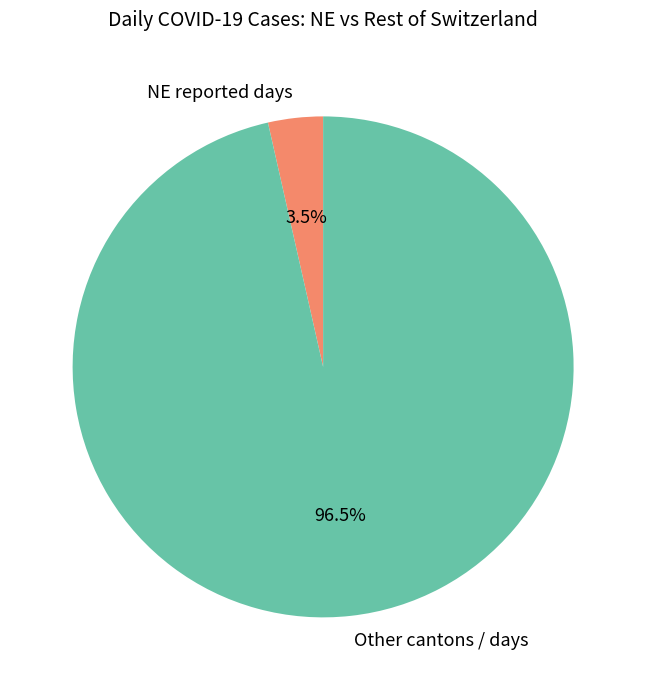

Which category has the smallest portion of the pie?

NE reported days